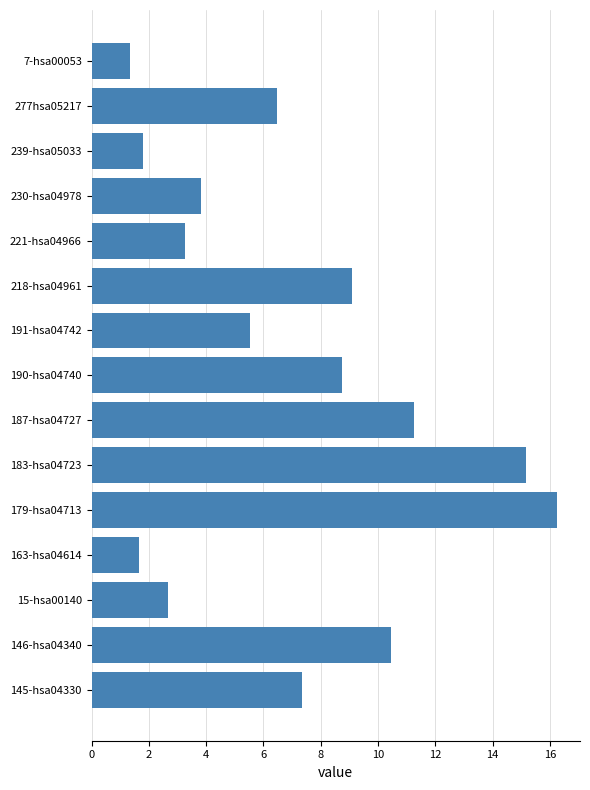

How many data points are less than 6?

7